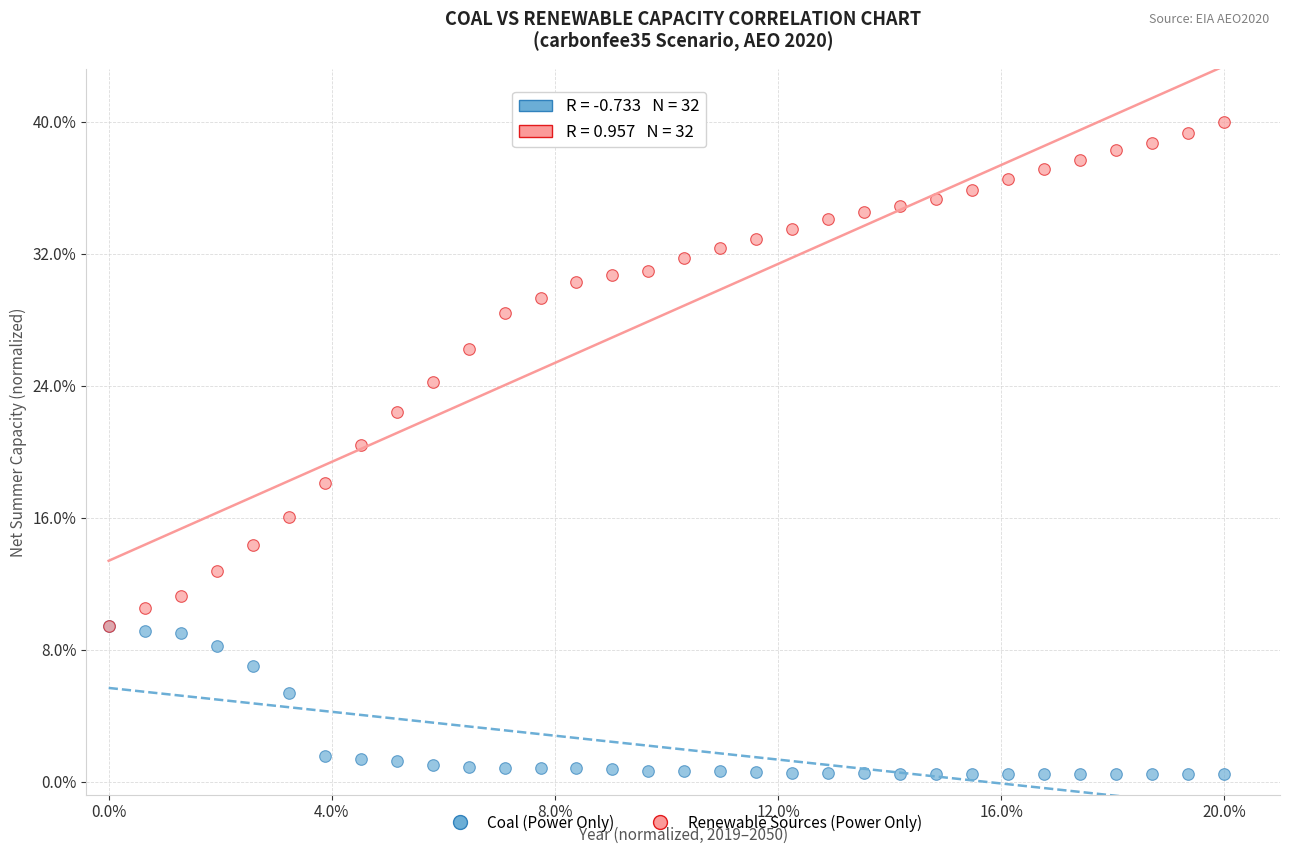

What are all the series names shown in the legend?

Coal (Power Only), Renewable Sources (Power Only)